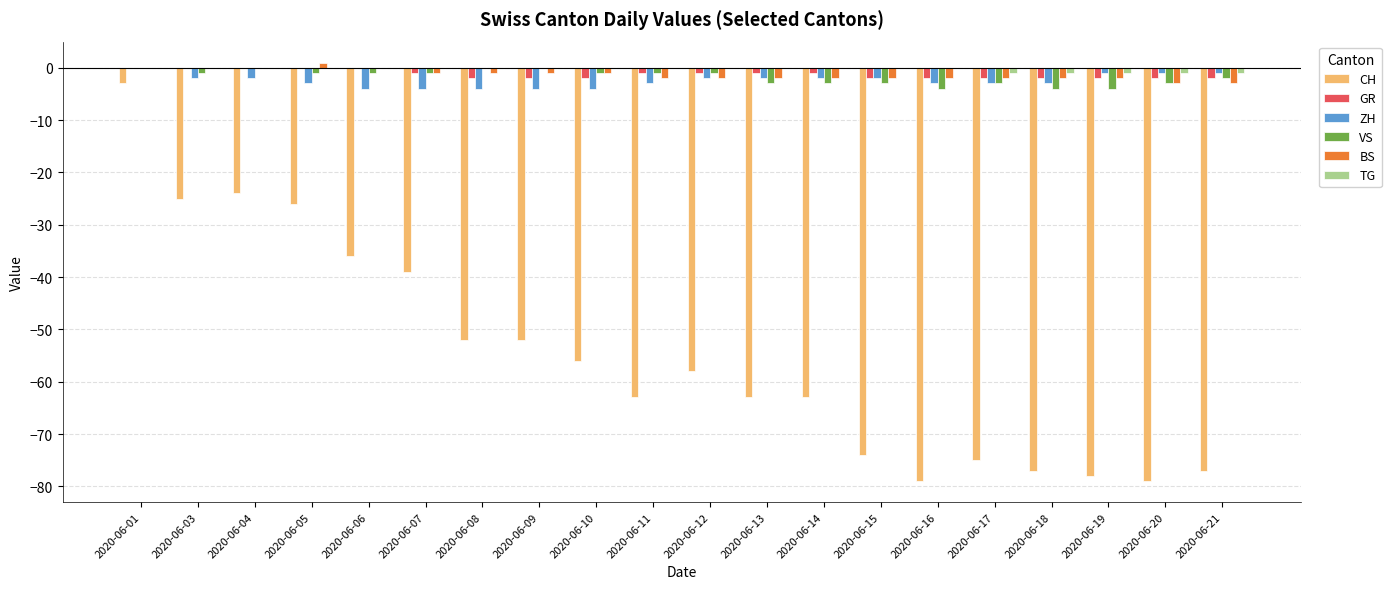

True or false: VS has a value of -4 at 2020-06-16.

True